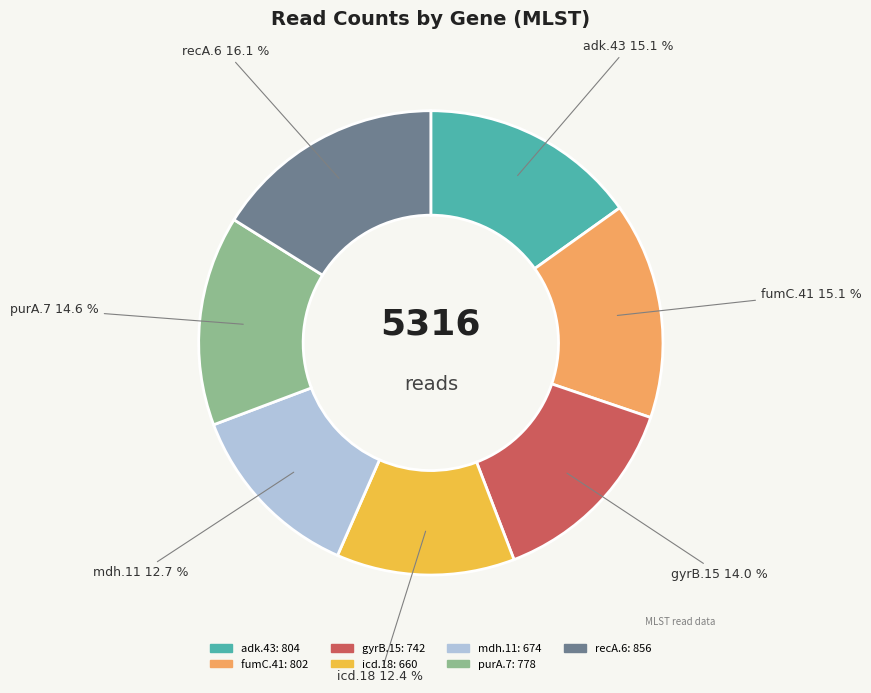

What percentage is the mdh.11 slice, to the nearest percent?

13%